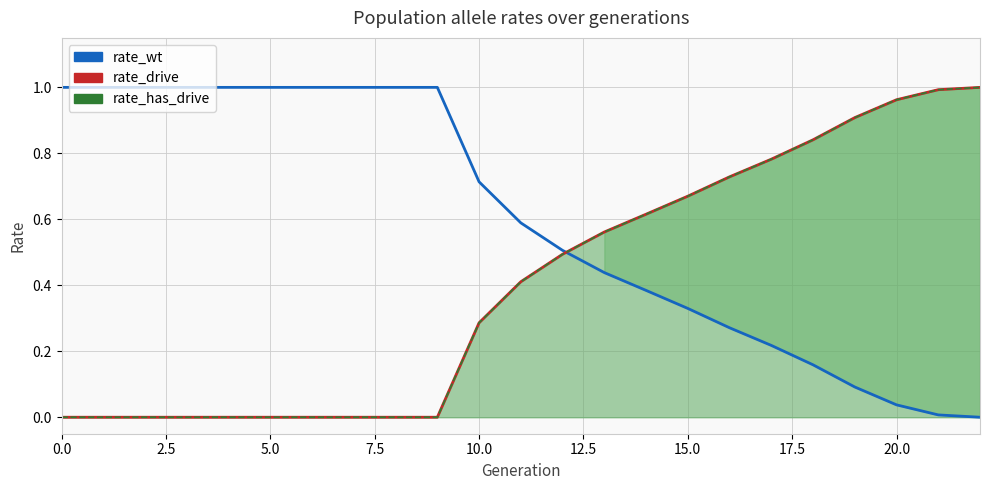

Which series has the widest spread of values?

rate_wt